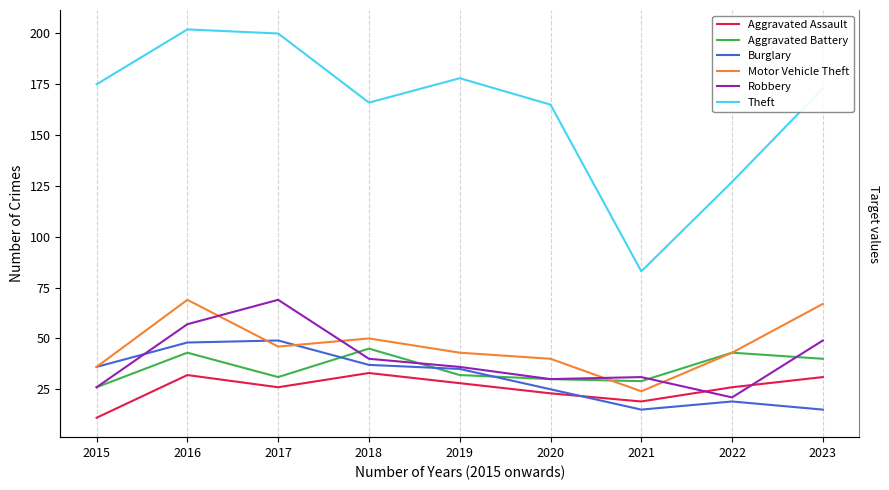

Where is Aggravated Assault nearest to the value 22?

2020